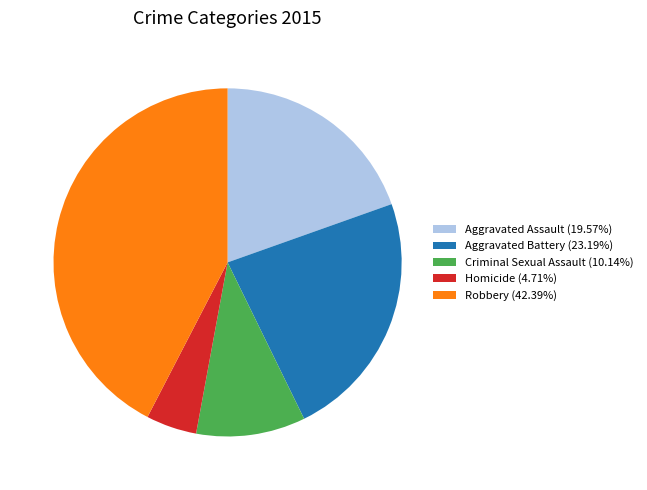

Approximately how many times larger is the value at Aggravated Battery (23.19%) compared to Robbery (42.39%)?

0.5